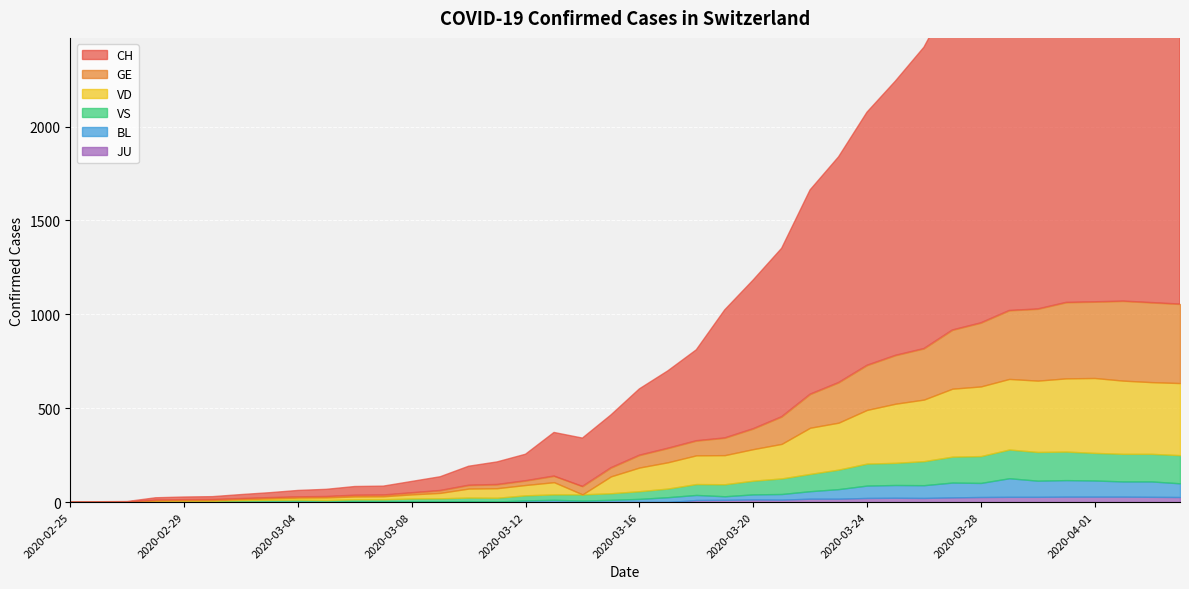

What position from the left is 2020-04-03?

39